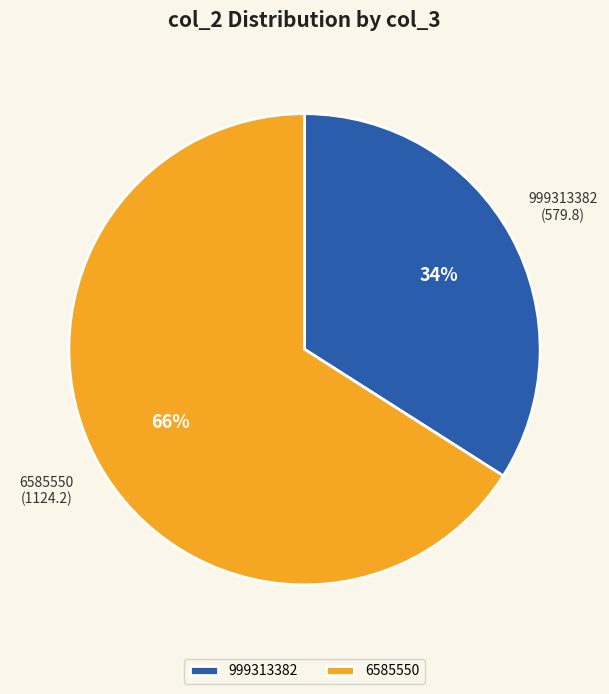

Rank the categories by value from lowest to highest.

999313382, 6585550